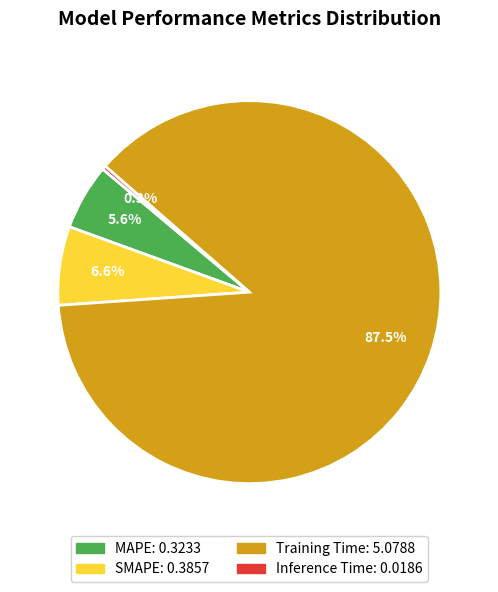

Which category has the biggest portion of the pie?

Training Time